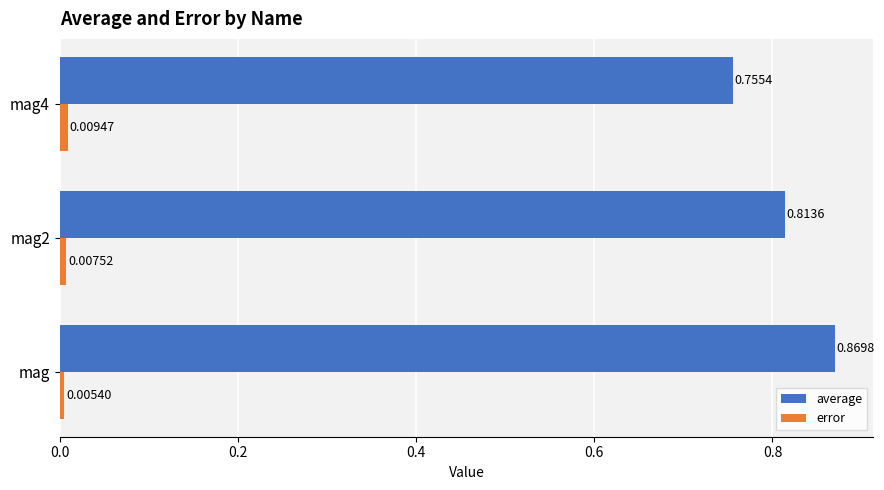

Between mag2 and mag4, which series saw the biggest shift?

average